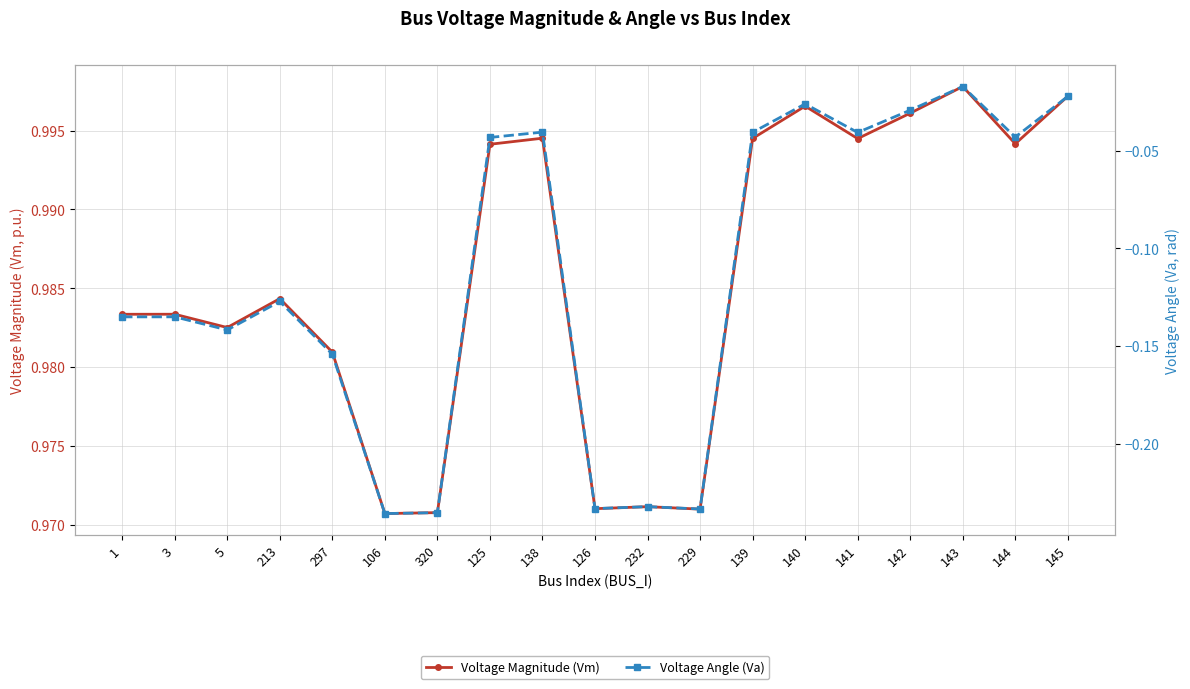

Is it true that Voltage Angle (Va) equals -0.1 at 1?

True